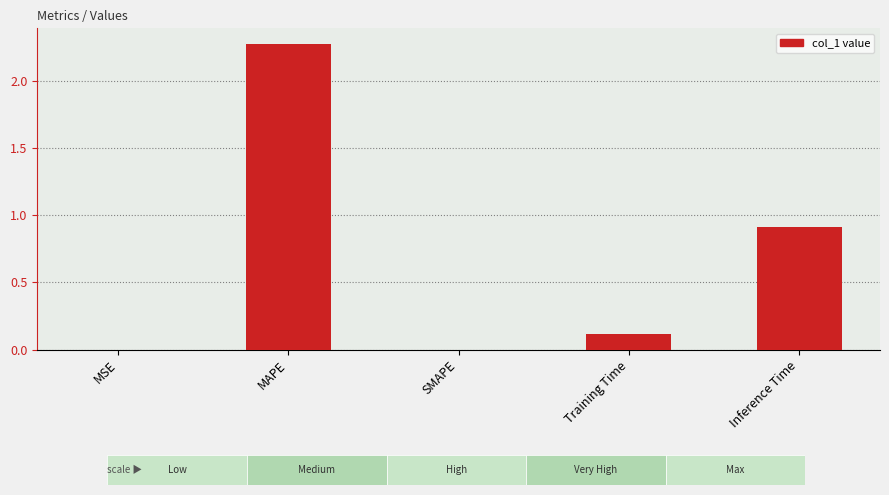

The chart shows a value of 0.2 at Training Time. True or false?

False